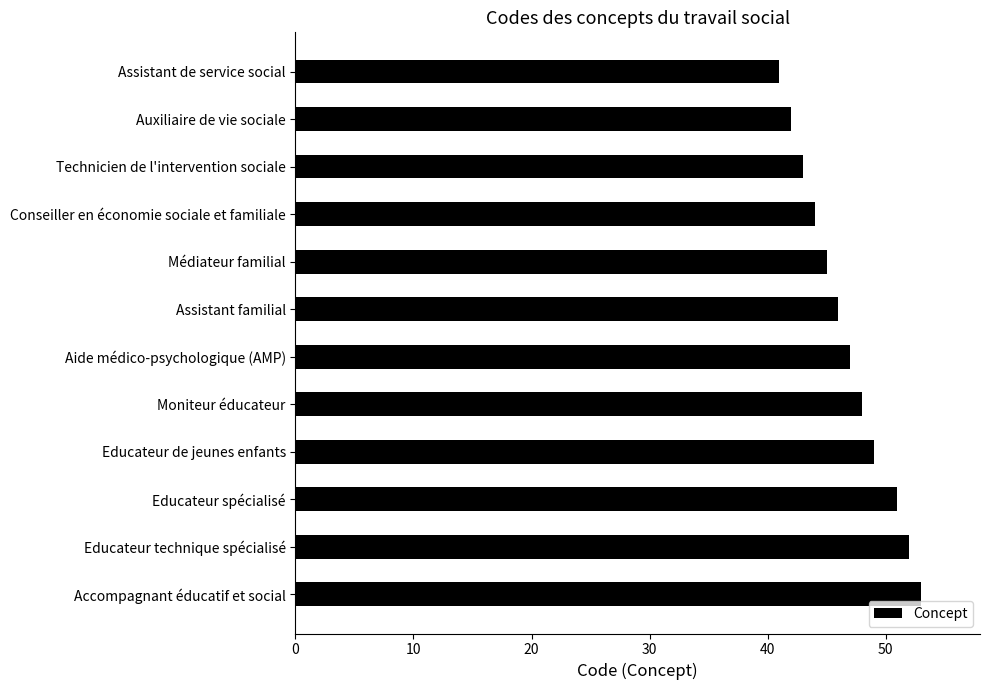

Reading top to bottom, list all the values displayed in this chart.

Assistant de service social=41	Auxiliaire de vie sociale=42	Technicien de l'intervention sociale=43	Conseiller en économie sociale et familiale=44	Médiateur familial=45	Assistant familial=46	Aide médico-psychologique (AMP)=47	Moniteur éducateur=48	Educateur de jeunes enfants=49	Educateur spécialisé=51	Educateur technique spécialisé=52	Accompagnant éducatif et social=53